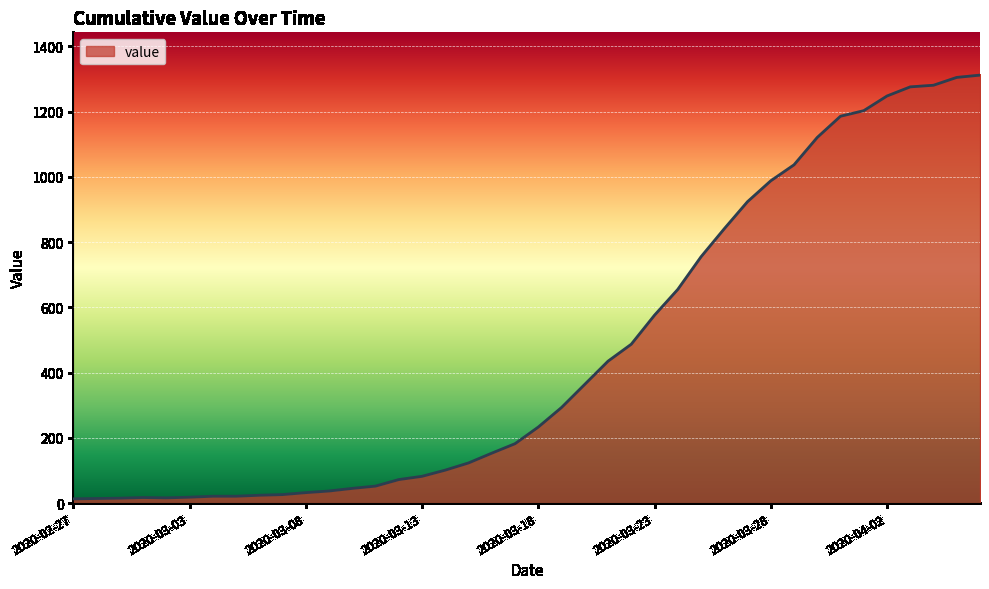

What is the greatest value displayed?

1312